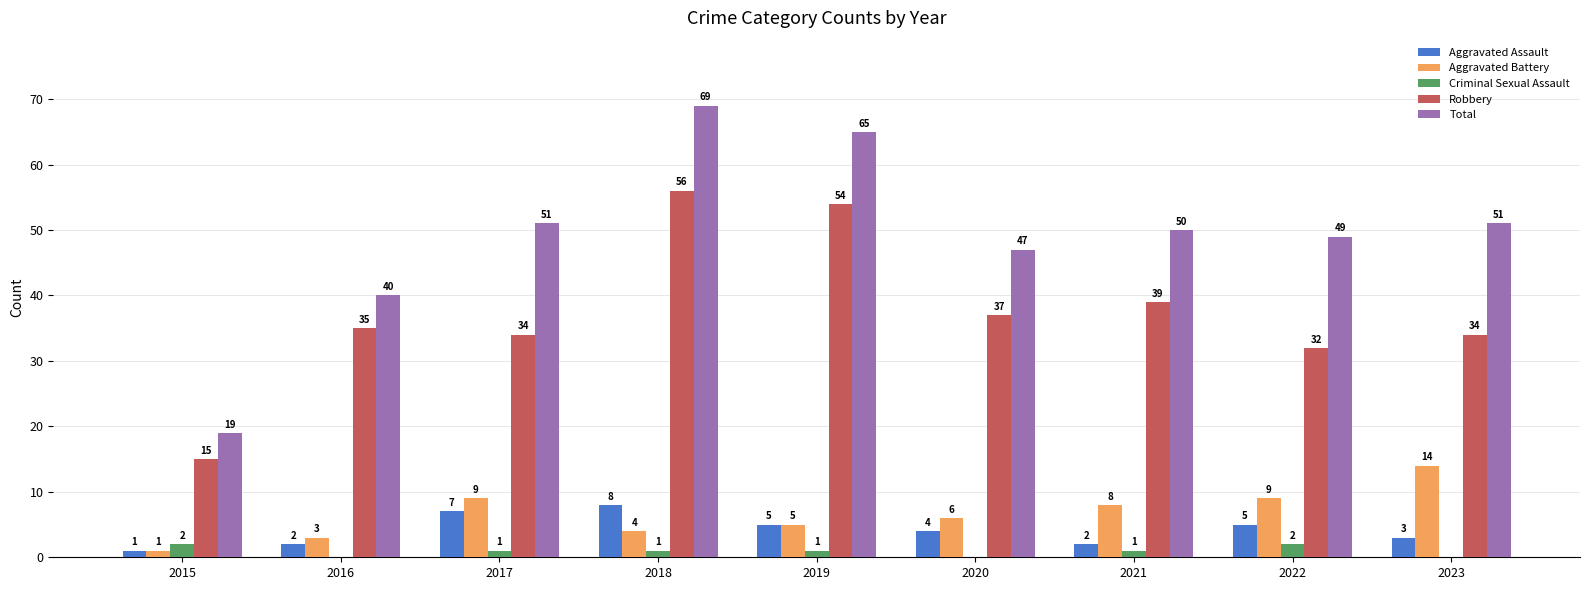

Which series has the largest total across all categories?

Total